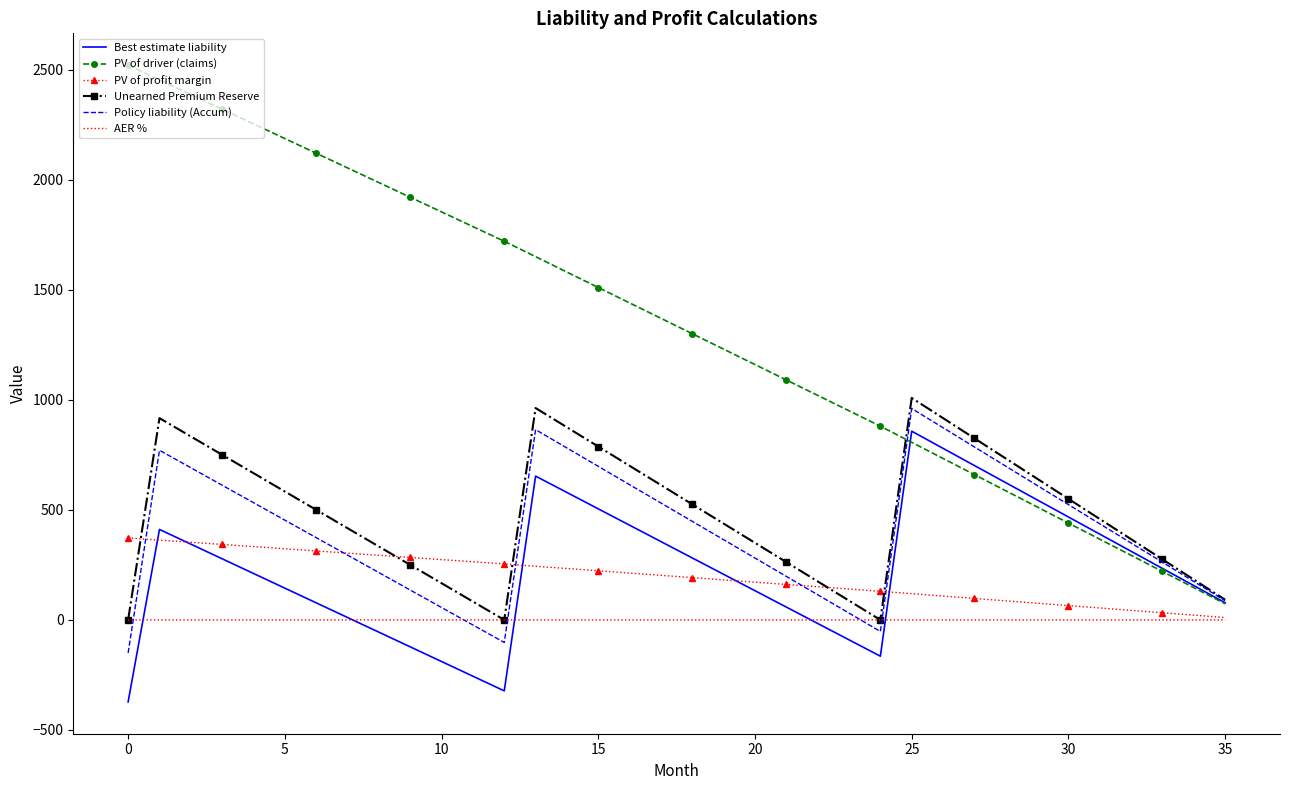

True or false: AER % and PV of driver (claims) intersect in this chart.

False